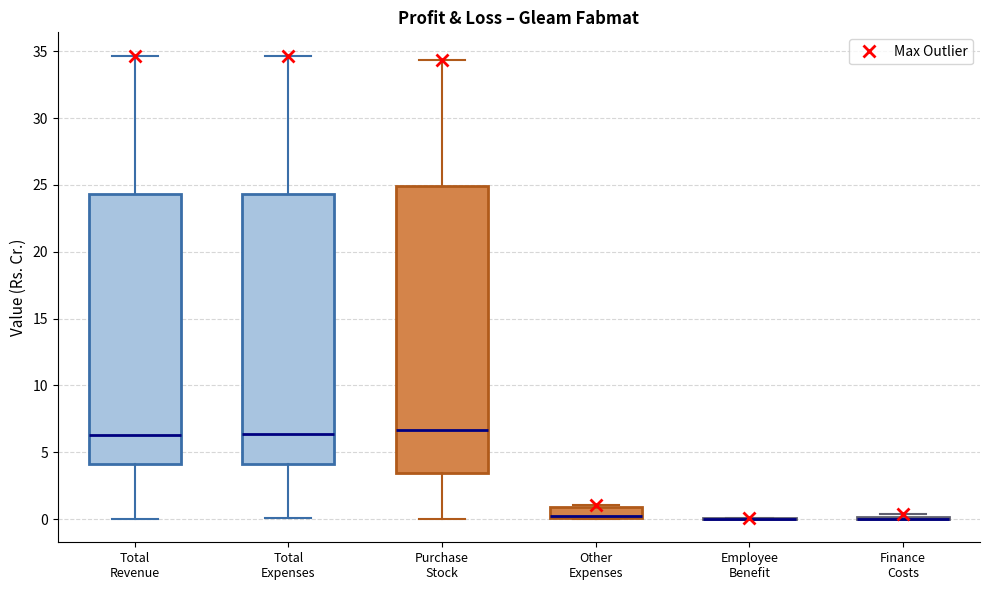

Reading left to right, transcribe this box plot: for each box, give where its median line is, the range the box spans, and where its two whiskers end, as read against the y-axis. The values are not printed on the chart, so give them approximately, as read against the axis.

Total Revenue: median 6.5, box 4.0 to 24.5, whiskers 0.0 to 34.5
Total Expenses: median 6.5, box 4.0 to 24.5, whiskers 0.0 to 34.5
Purchase Stock: median 6.5, box 3.5 to 25.0, whiskers 0.0 to 34.5
Other Expenses: median 0.5, box 0.0 to 1.0, whiskers 0.0 to 1.0 (just above the box's upper edge)
Employee Benefit: box collapsed to a line at 0.0, whiskers 0.0 to 0.0
Finance Costs: box collapsed to a line at 0.0, whiskers 0.0 to 0.5